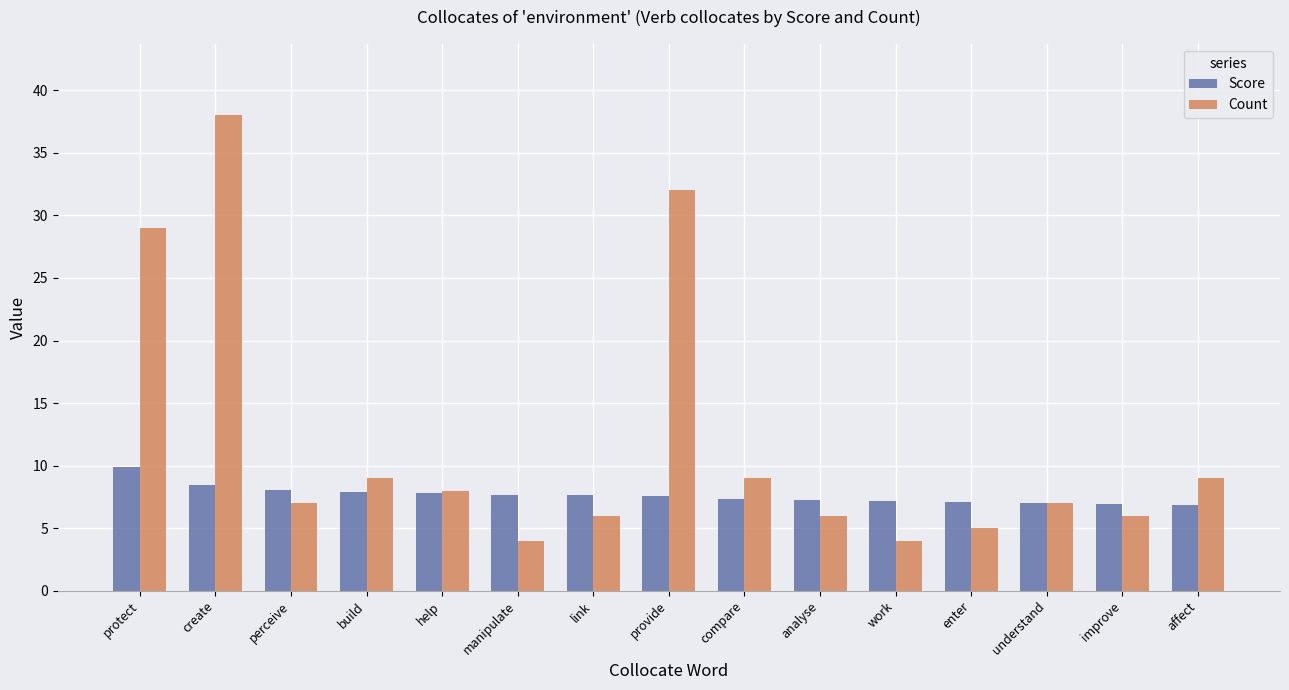

What is the spread (max minus min) of values at provide?

24.4